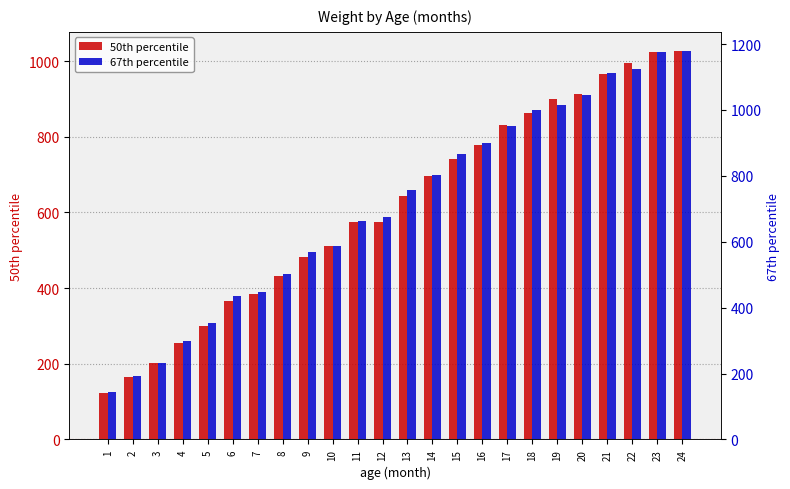

Between 14 and 19, which series saw the biggest shift?

67th